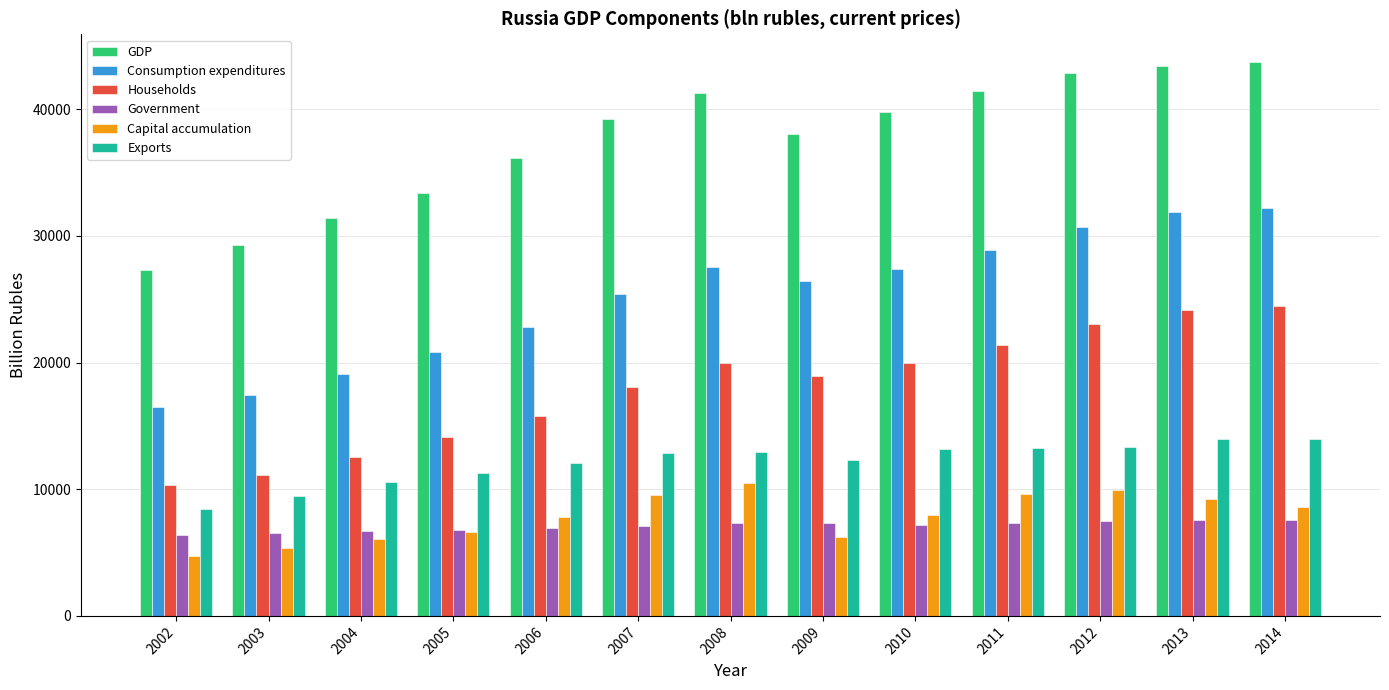

True or false: Capital accumulation has a value of 7982.2 at 2010.

True